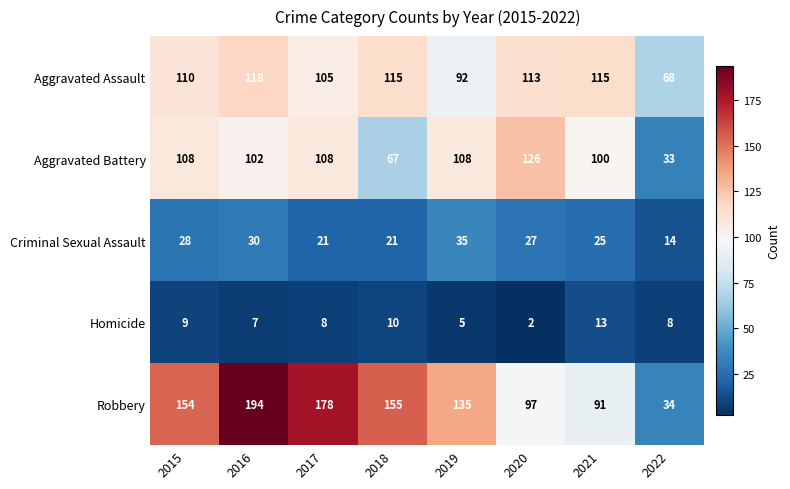

What is the difference between the maximum and minimum values in the Aggravated Assault series?

50